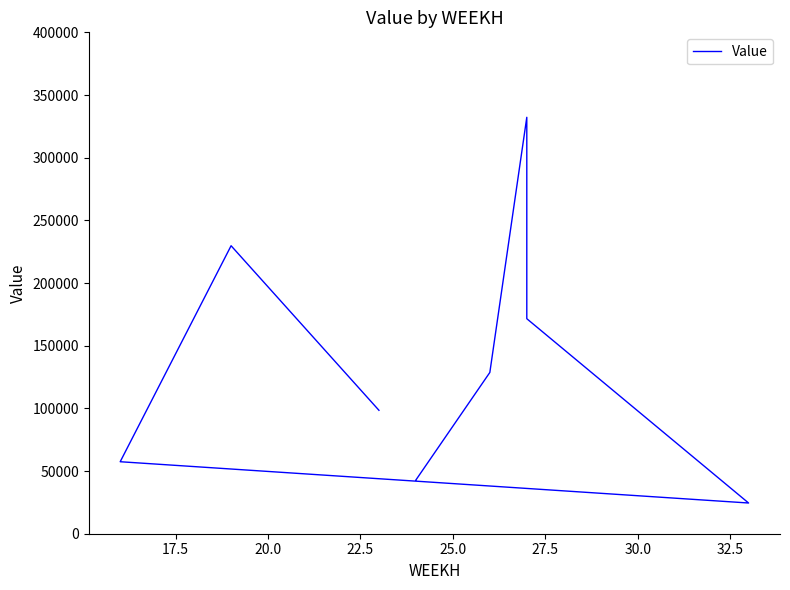

Is it true that the value at 25.0 is 50812.2?

False